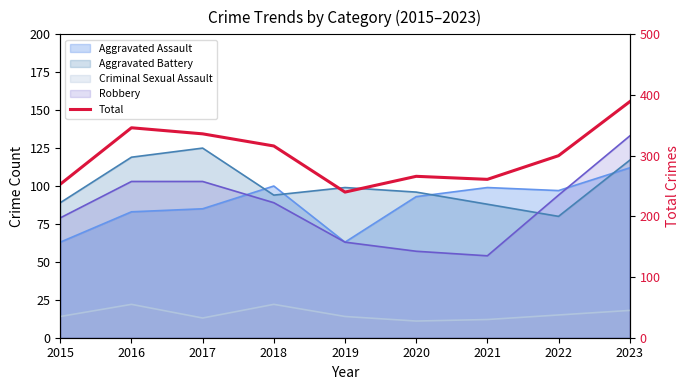

Which has a higher value, 2015 or 2023?

2023